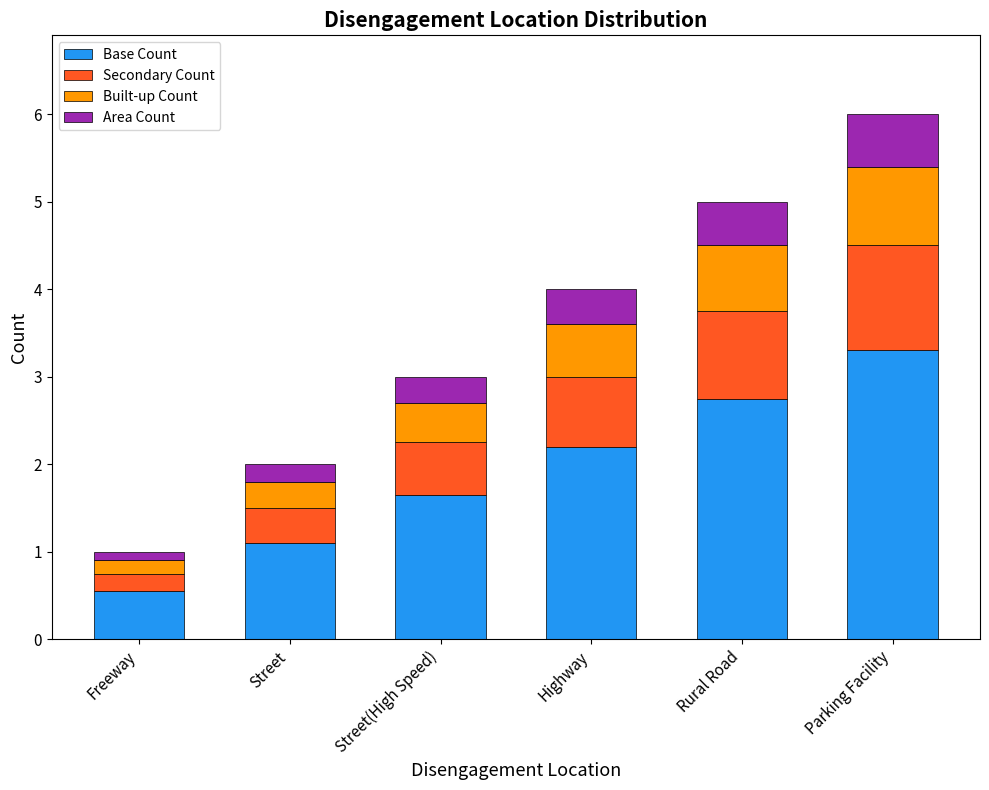

What is the total value across all series at Street(High Speed)?

3.0